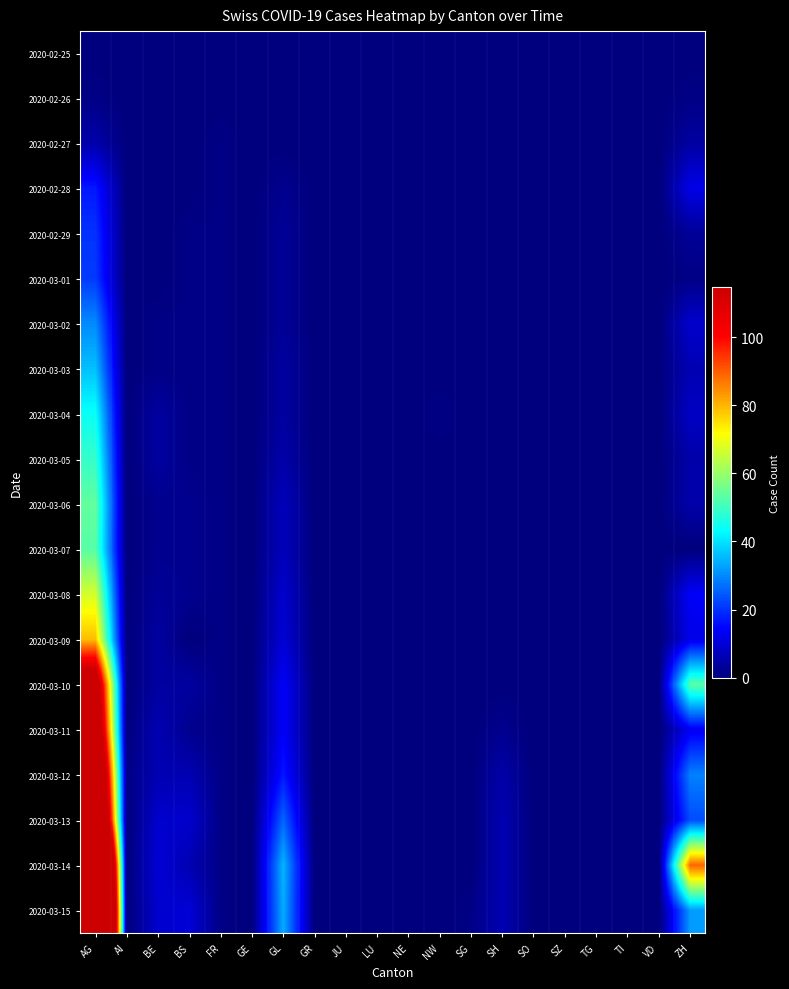

At how many categories does at least one series exceed 180?

1